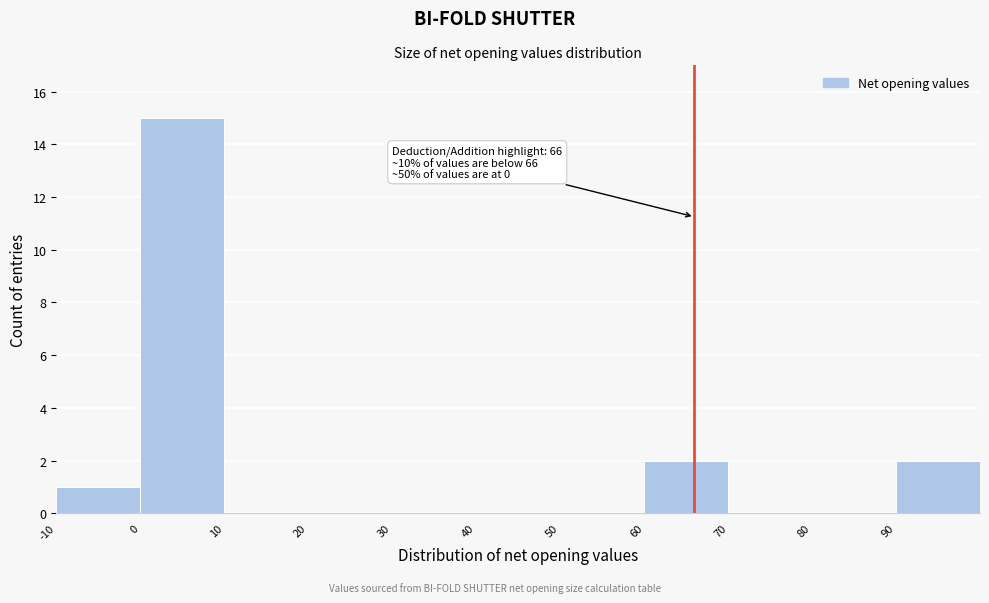

Over which range of the x-axis is the bar tallest?

0 to 10